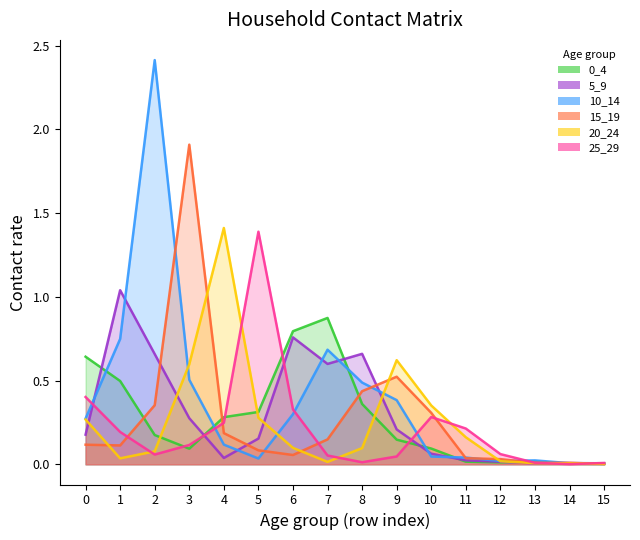

How many lines are shown in the chart?

1